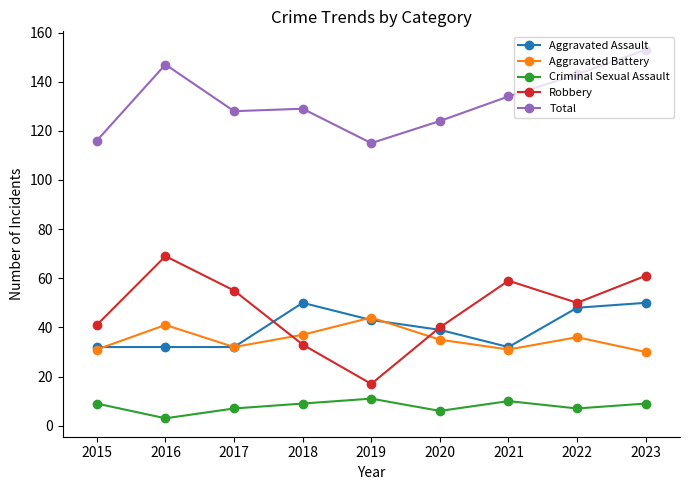

True or false: Robbery has more than 0 points higher than both neighbors.

True